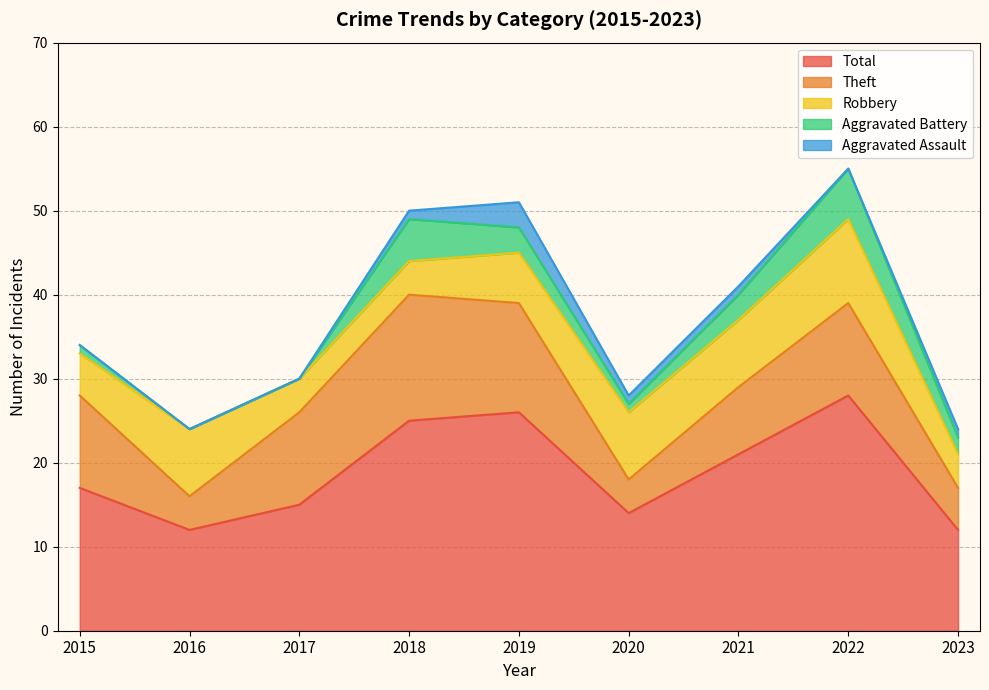

What is the difference between the highest and lowest values at 2019?

23